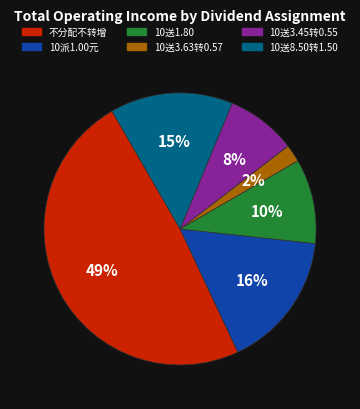

Does 10送1.80(应补缴0.18元) represent more than half of the total?

No